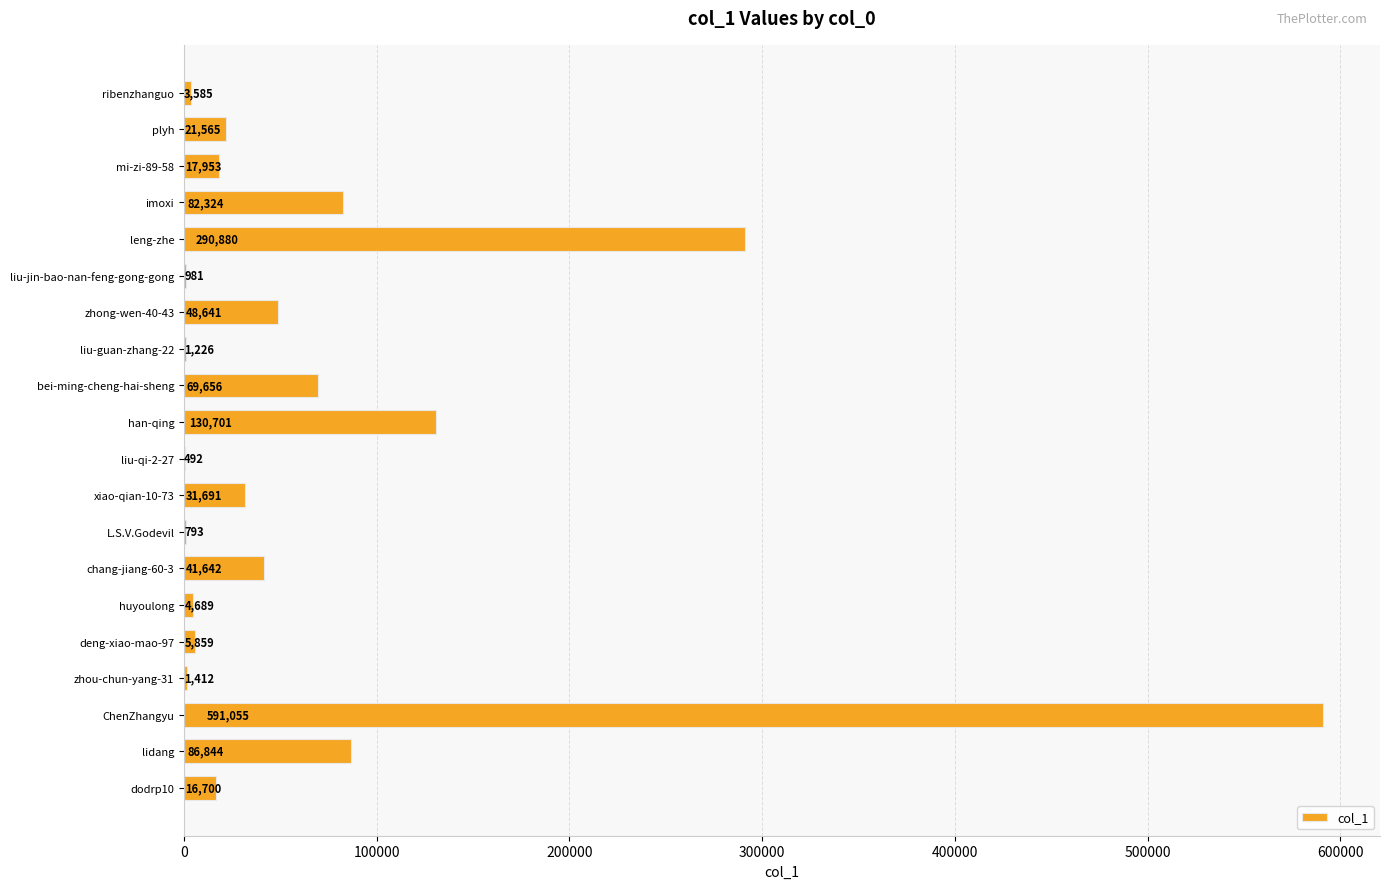

What is the average value?

72434